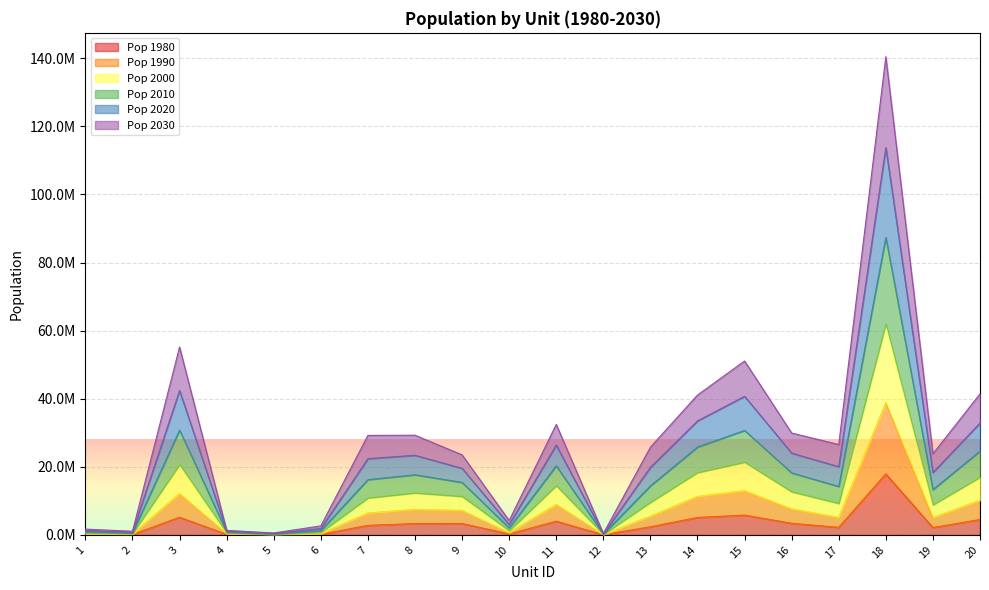

How many categories are shown in the chart?

20